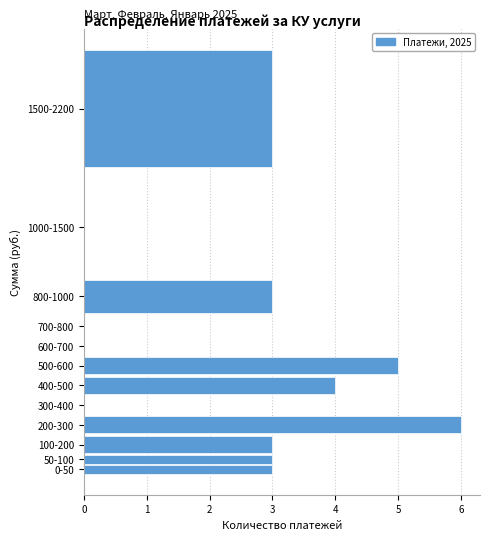

Reading top to bottom, transcribe all the data shown in this chart.

1500-2200=3	1000-1500=0	800-1000=3	700-800=0	600-700=0	500-600=5	400-500=4	300-400=0	200-300=6	100-200=3	50-100=3	0-50=3